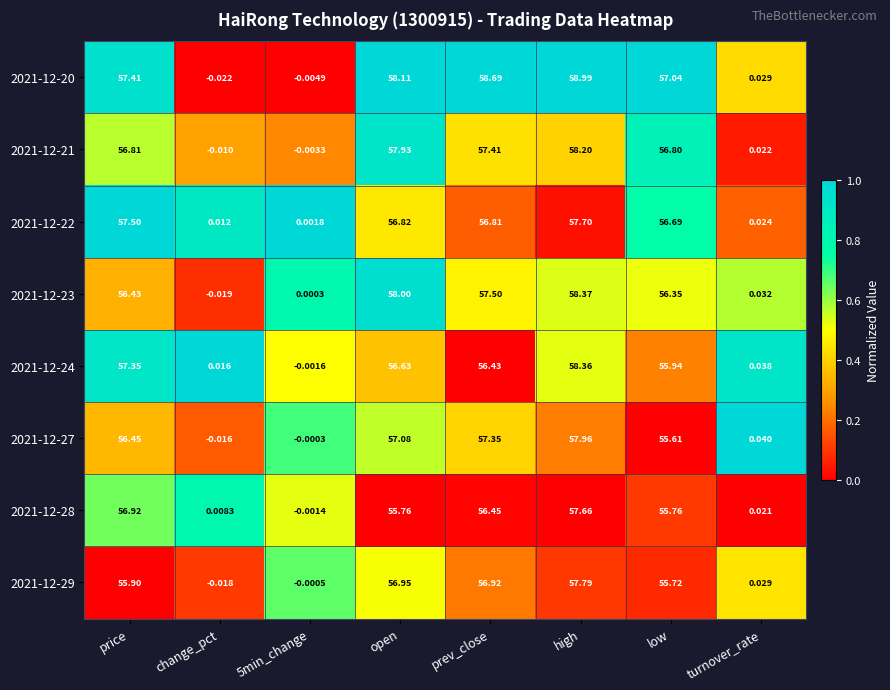

At which category is the sum across all series the highest?

high